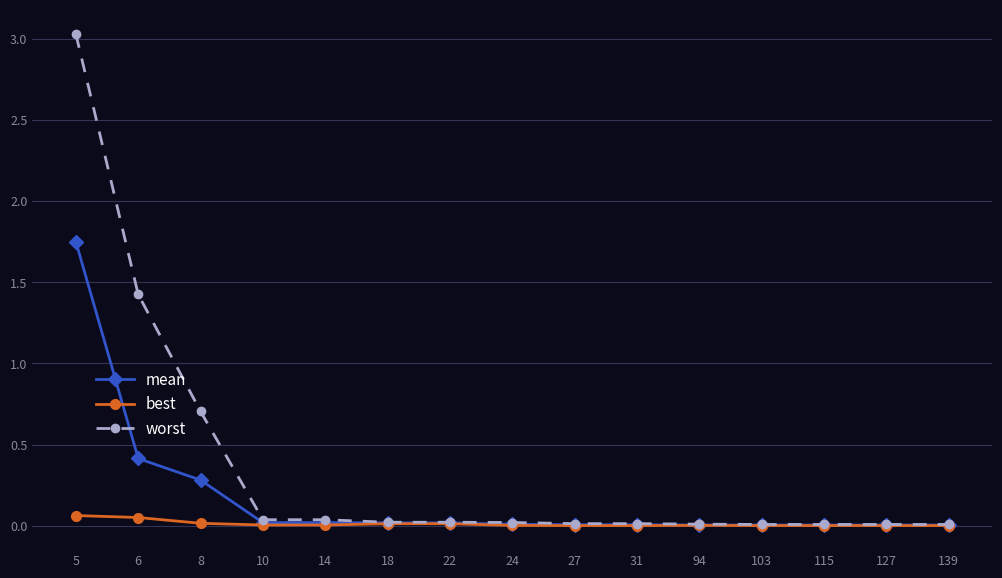

True or false: best has more than 0 points higher than both neighbors.

True